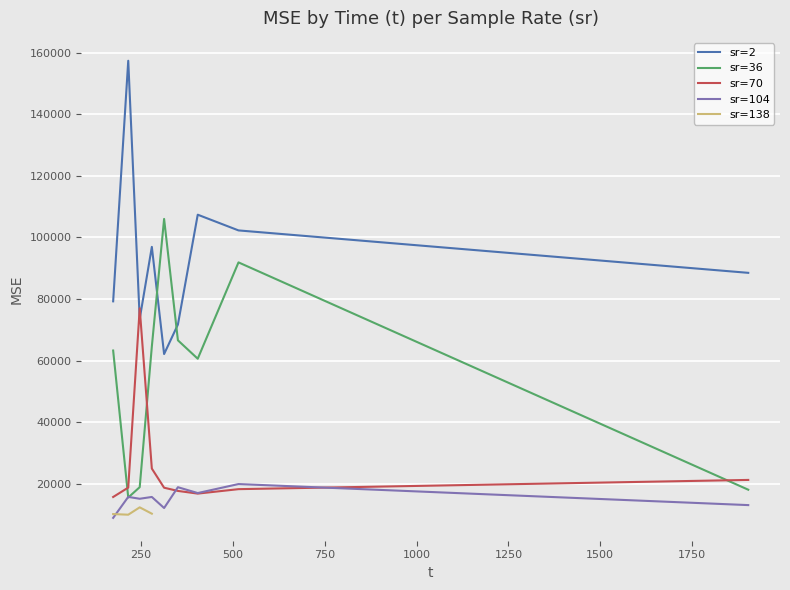

What is the label of the 30th point from the right?

214.959